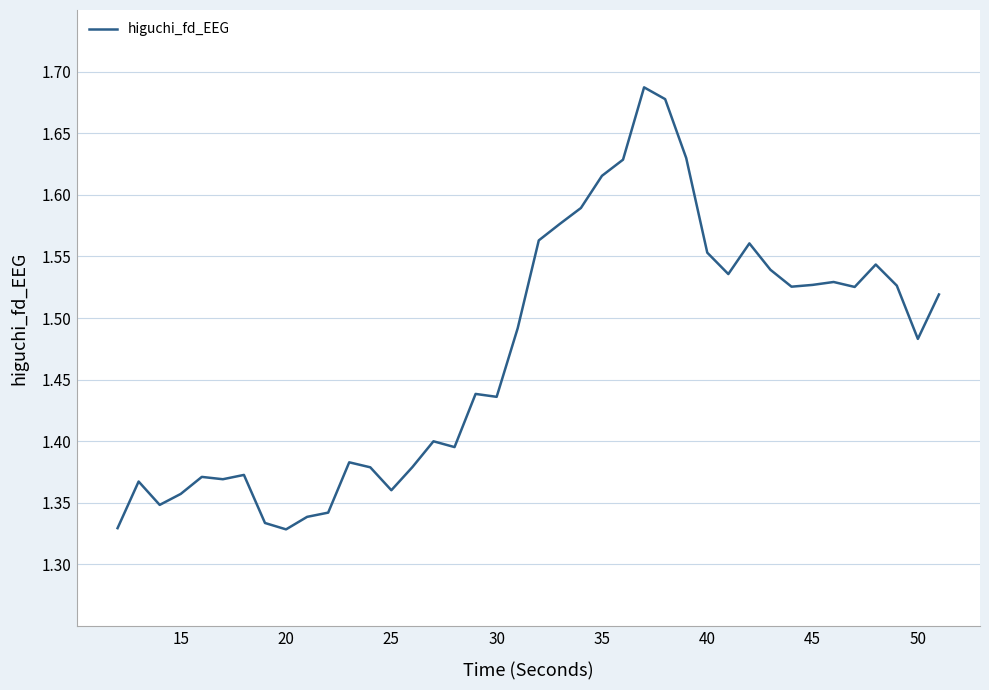

The chart shows a value of 1.8 at 25. True or false?

False